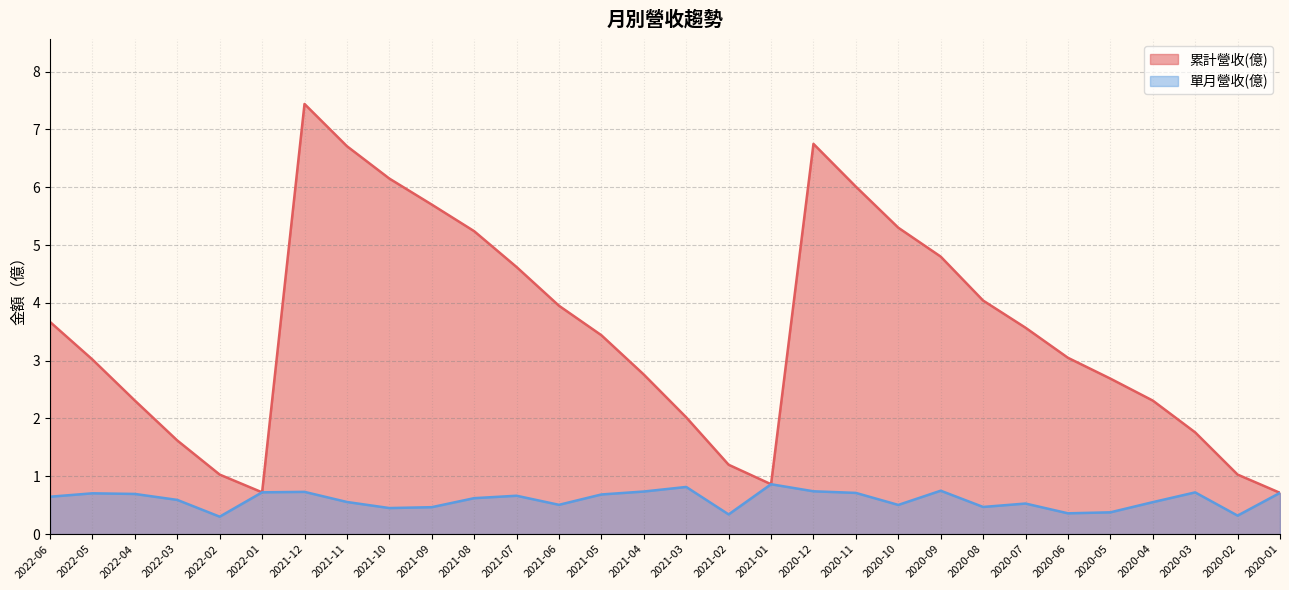

Between 2022-05 and 2022-02, which series saw the biggest shift?

累計營收(億)